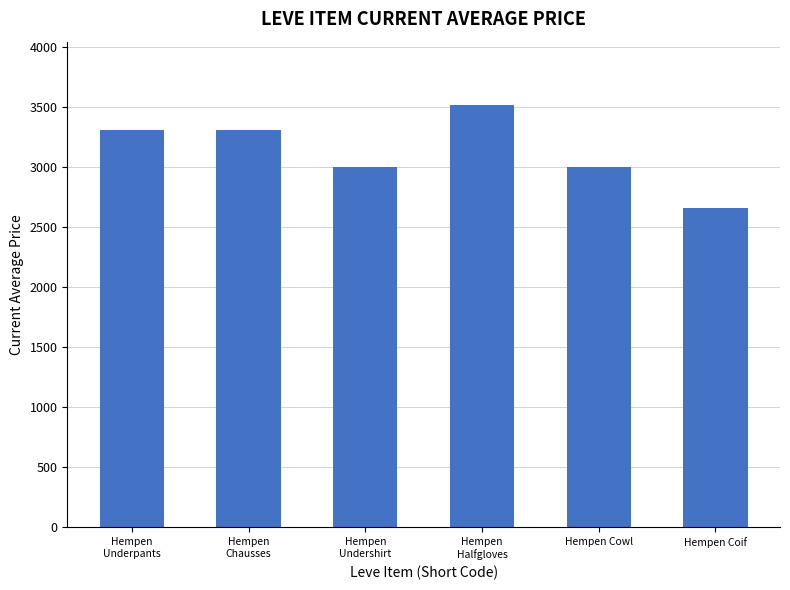

Is it true that the value at Hempen
Halfgloves is 3515?

True